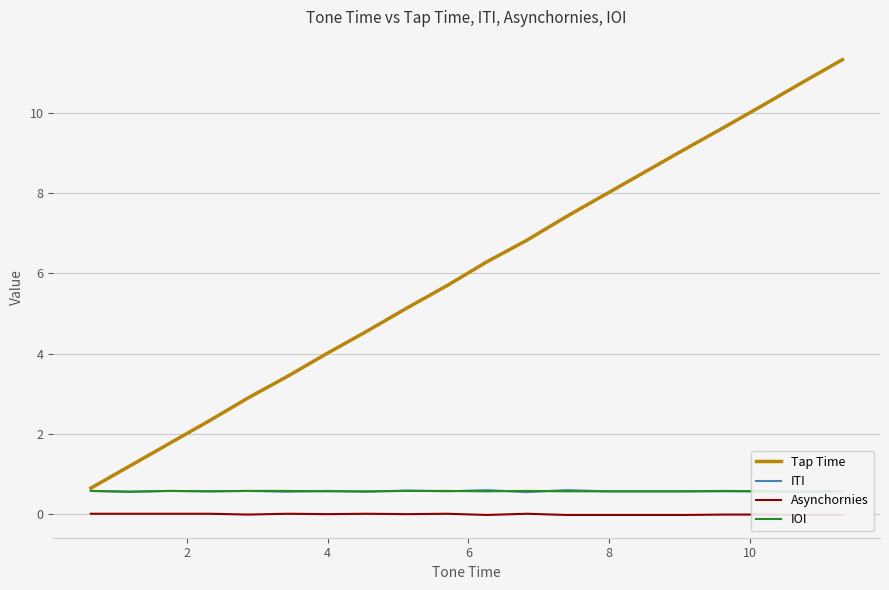

How many IOI values are between 0 and 1?

20